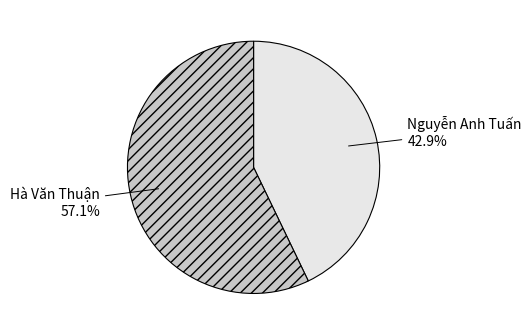

Count the number of slices in the pie.

2